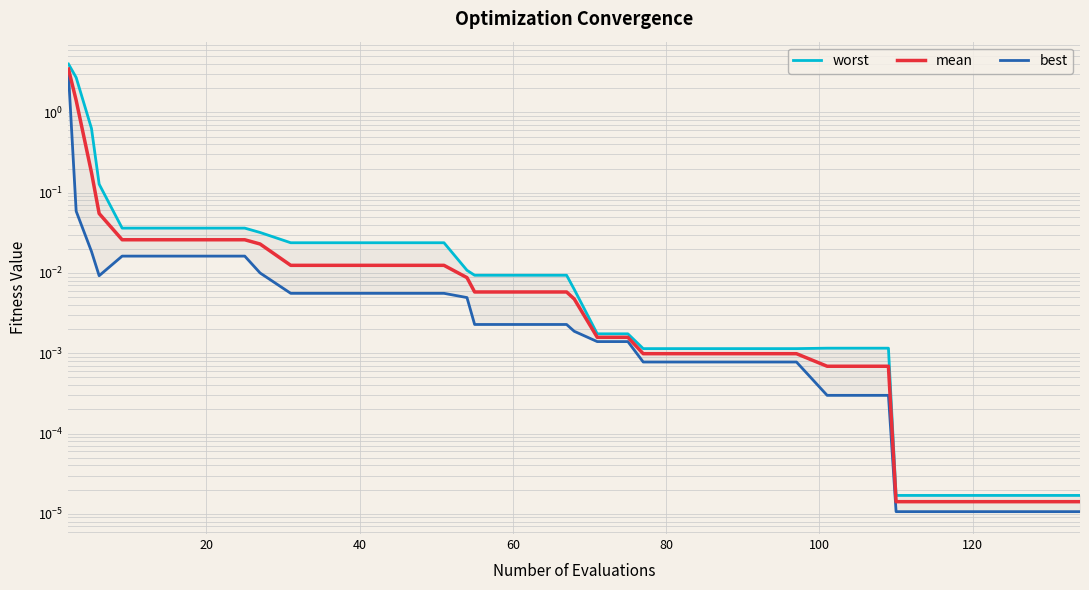

How many lines are shown in the chart?

3